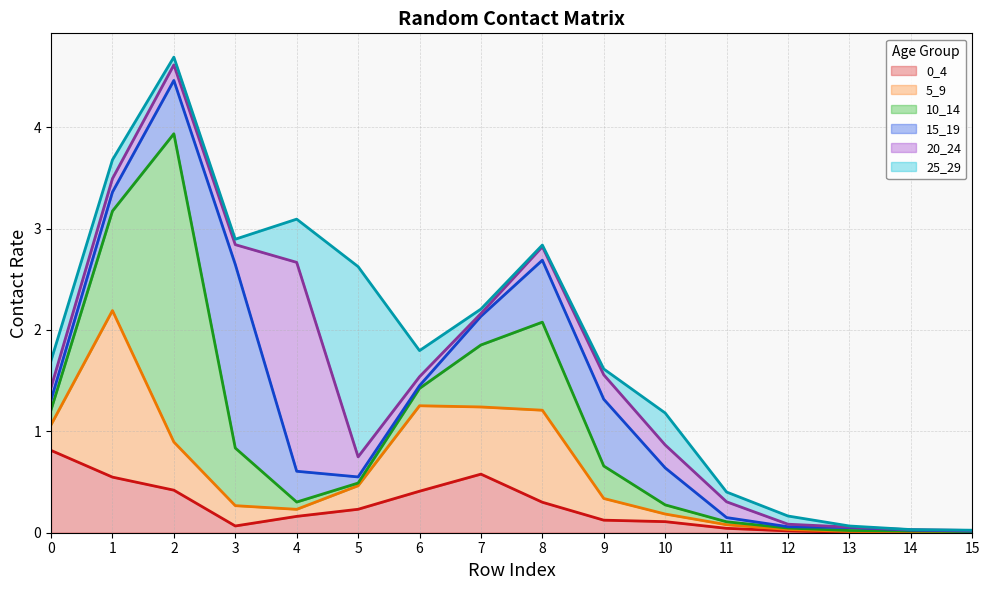

Which series has the widest spread of values?

10_14